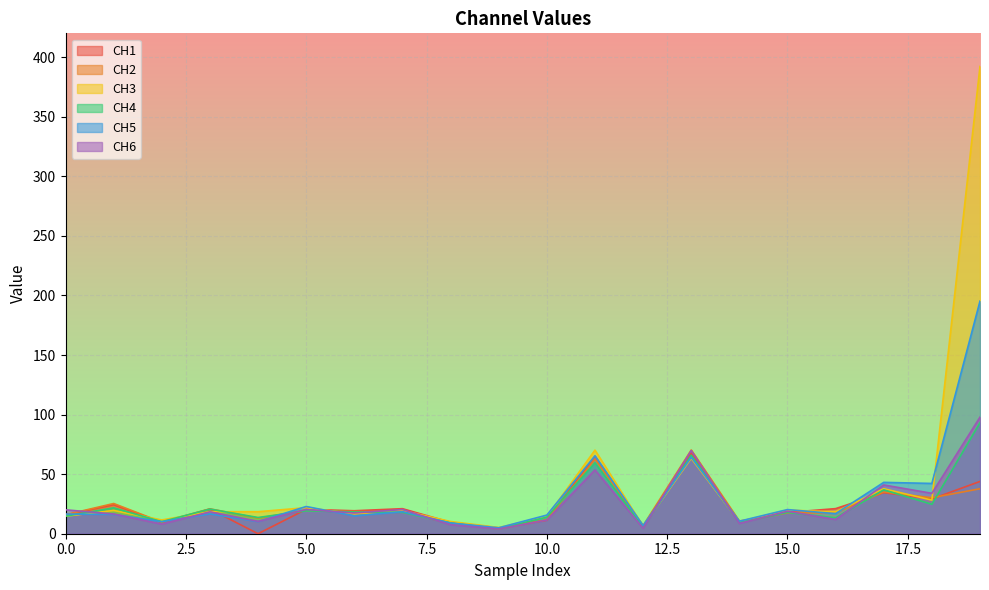

What is the difference between the CH5 values at 4 and 19?

185.0